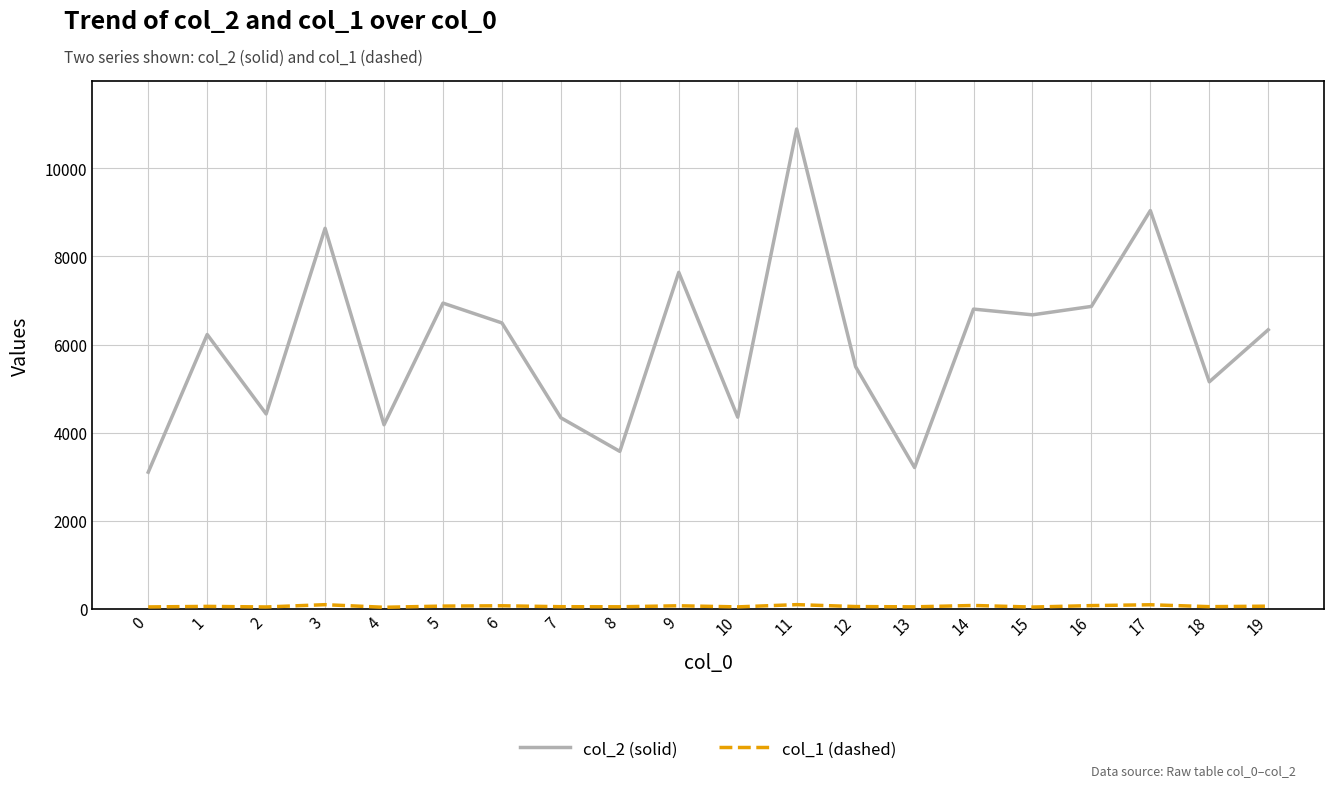

Which category has the highest value in the col_2 (solid) series?

11